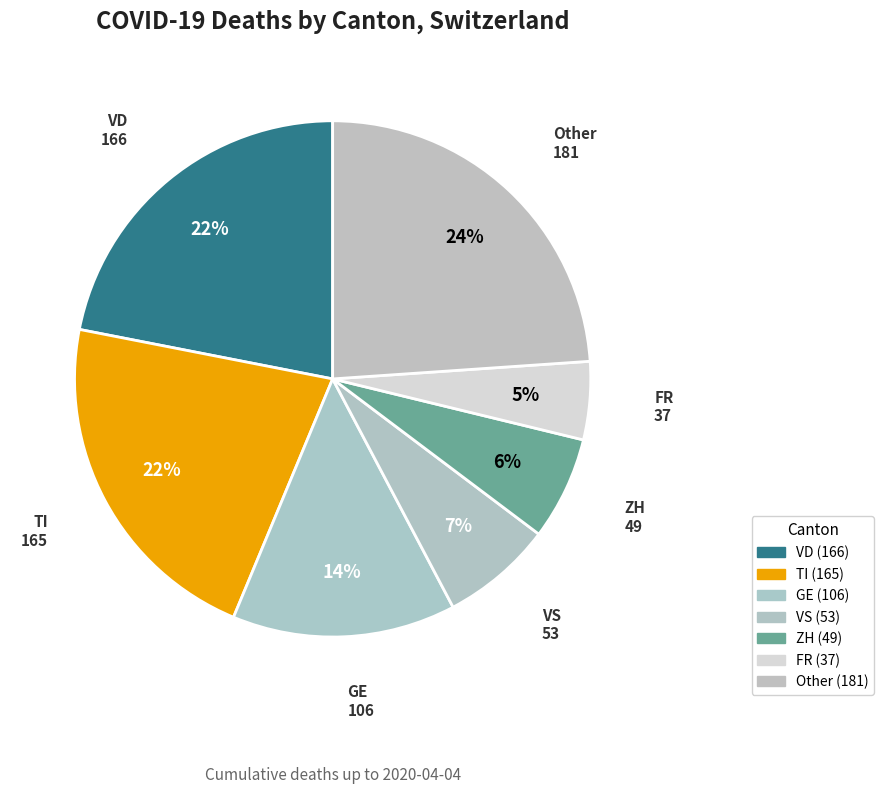

How many segments does this pie chart have?

7